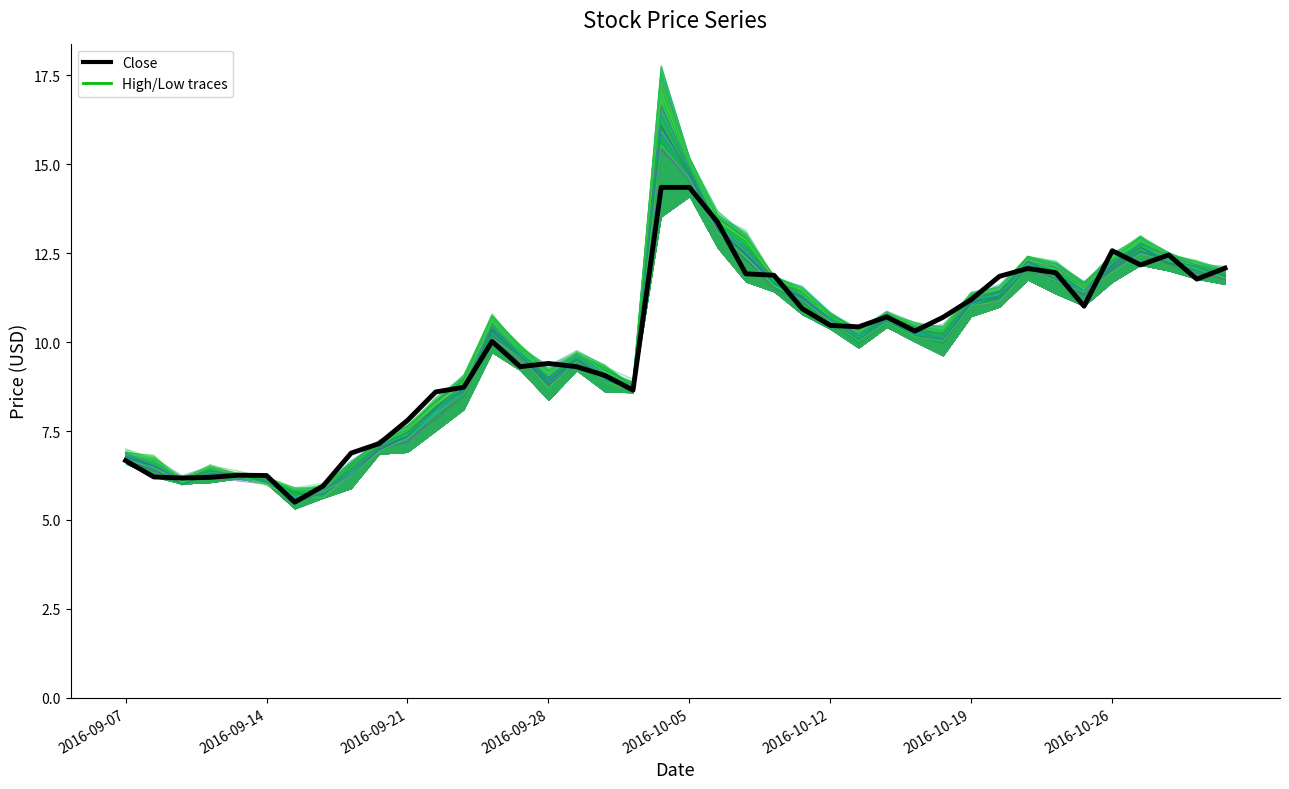

Reading left to right, transcribe all the data shown in this chart.

High: 6.9	6.7	6.2	6.5	6.2	6.2	5.8	5.9	6.6	7.2	7.7	8.3	9.1	10.8	9.8	9.2	9.7	9.3	8.8	17.8	15.2	13.7	13.0	11.8	11.5	10.8	10.4	10.8	10.4	10.4	11.3	11.5	12.4	12.2	11.6	12.5	12.9	12.4	12.3	12.0
Low: 6.8	6.4	6.2	6.3	6.2	6.1	5.5	5.8	6.2	7.0	7.2	7.9	8.6	10.2	9.6	8.8	9.5	8.9	8.8	15.4	14.7	13.2	12.3	11.7	11.2	10.6	10.1	10.6	10.2	10.0	11.1	11.3	12.0	11.8	11.4	12.1	12.6	12.2	11.9	11.8
Close: 6.7	6.2	6.2	6.2	6.3	6.2	5.5	6.0	6.9	7.2	7.8	8.6	8.7	10.0	9.3	9.4	9.3	9.1	8.7	14.3	14.3	13.4	11.9	11.9	10.9	10.5	10.4	10.7	10.3	10.7	11.2	11.8	12.1	11.9	11.0	12.6	12.2	12.4	11.8	12.1
Open: 6.8	6.6	6.1	6.3	6.2	6.0	5.7	5.6	6.3	7.1	7.4	8.0	8.7	10.4	9.6	9.0	9.5	9.1	8.8	16.2	14.7	13.3	12.6	11.6	11.2	10.6	10.2	10.7	10.3	10.1	11.2	11.4	12.1	11.8	11.5	12.1	12.6	12.3	12.1	11.8